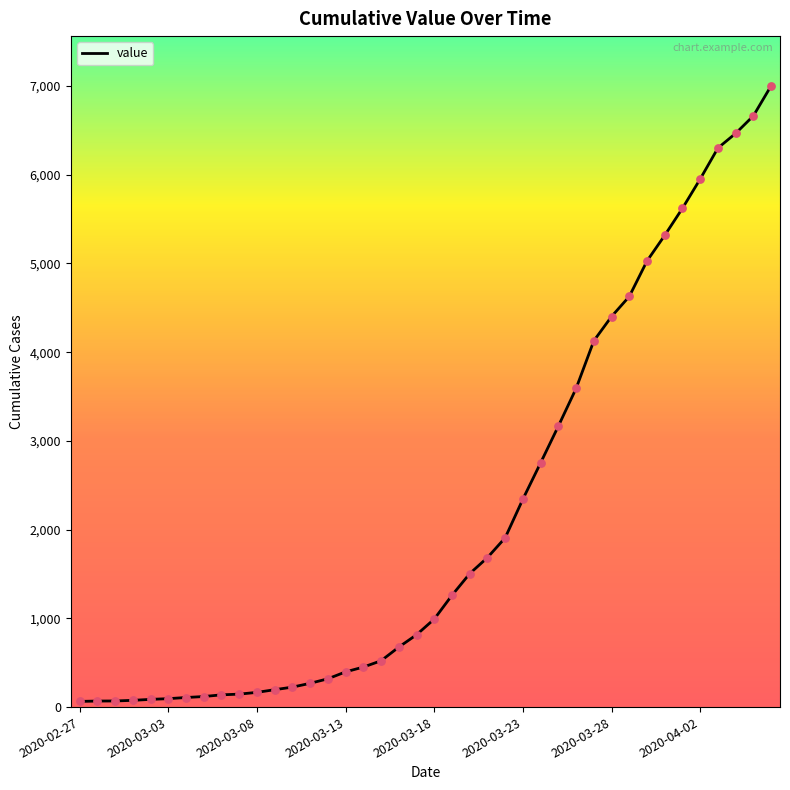

What is the difference between the maximum and minimum values?

6938